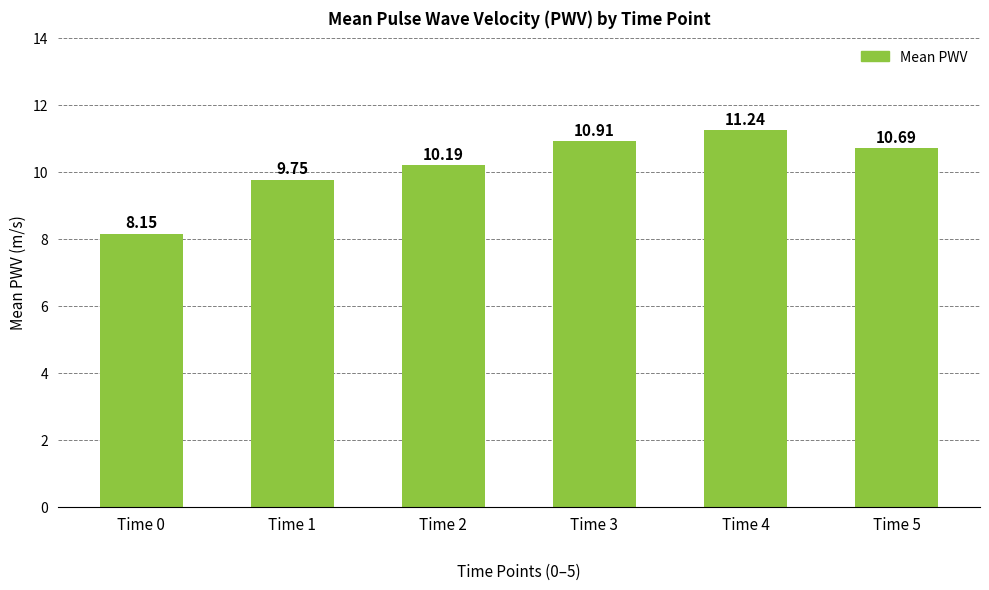

What is the difference between the second highest and second lowest values?

1.2